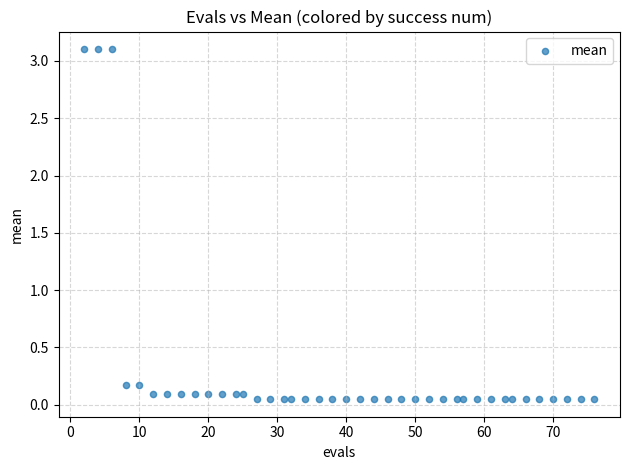

What is the range of Y values (max minus min)?

3.1